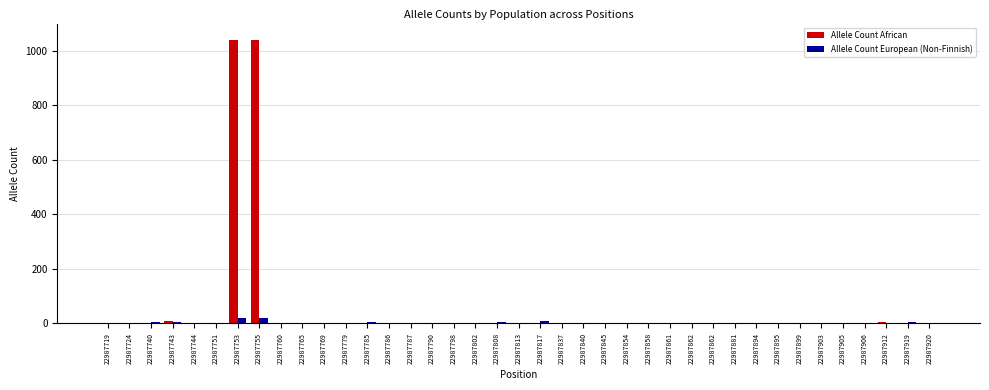

Are the bars horizontal?

No